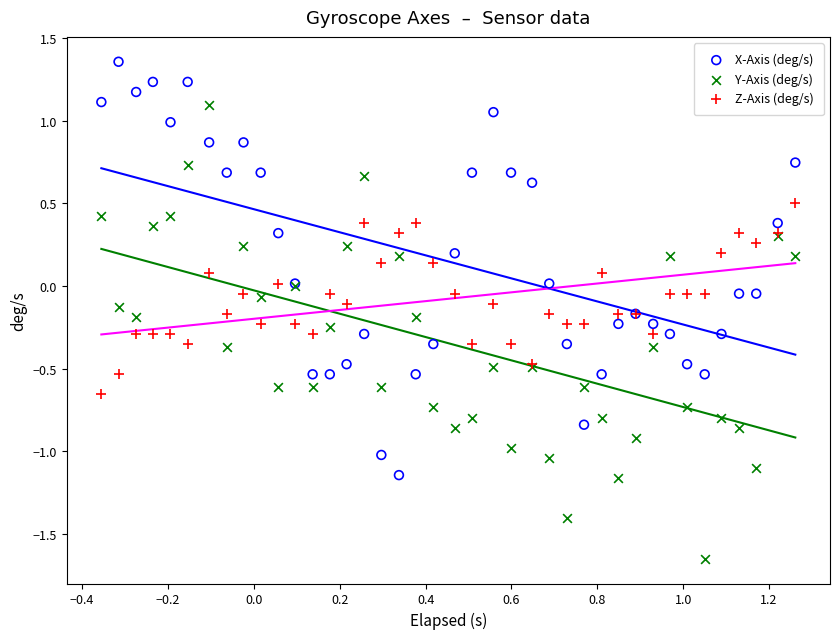

Which series contains the highest Y value?

X-Axis (deg/s)